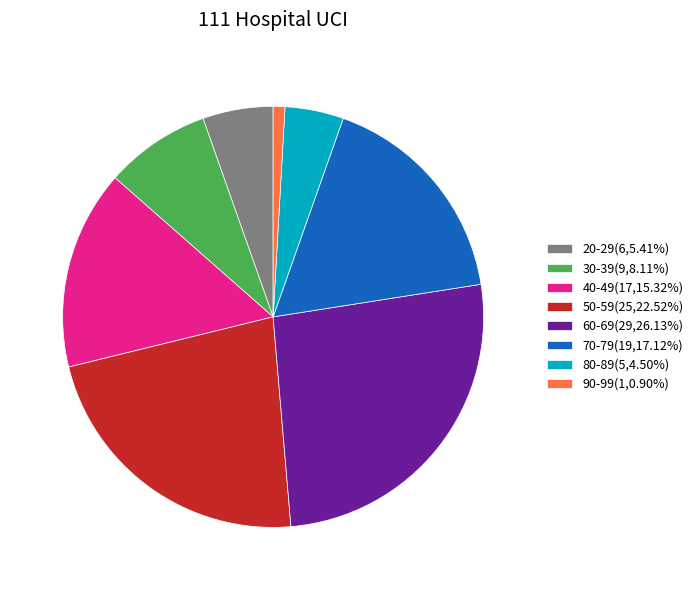

How many slices are in this pie chart?

8